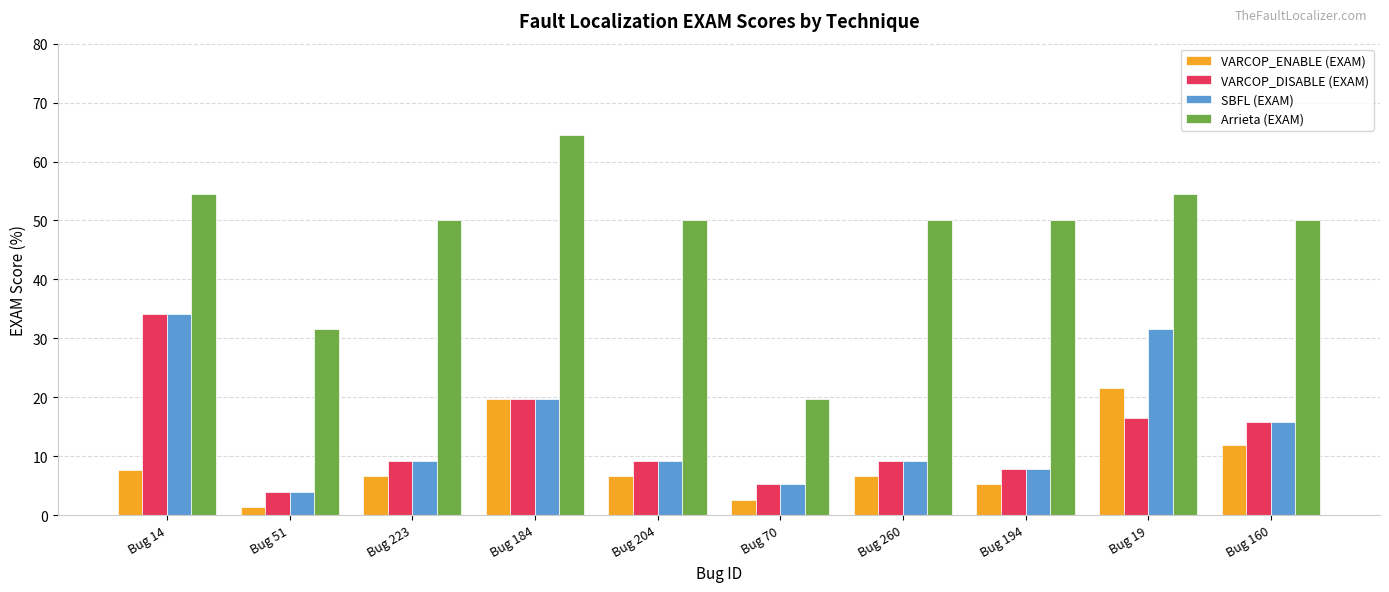

What are all the series names shown in the legend?

VARCOP_ENABLE (EXAM), VARCOP_DISABLE (EXAM), SBFL (EXAM), Arrieta (EXAM)